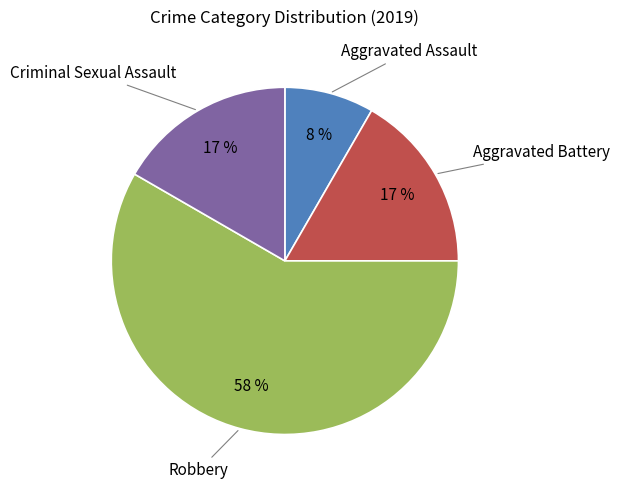

To the nearest percent, what is the difference between the largest and smallest slice percentages?

50%